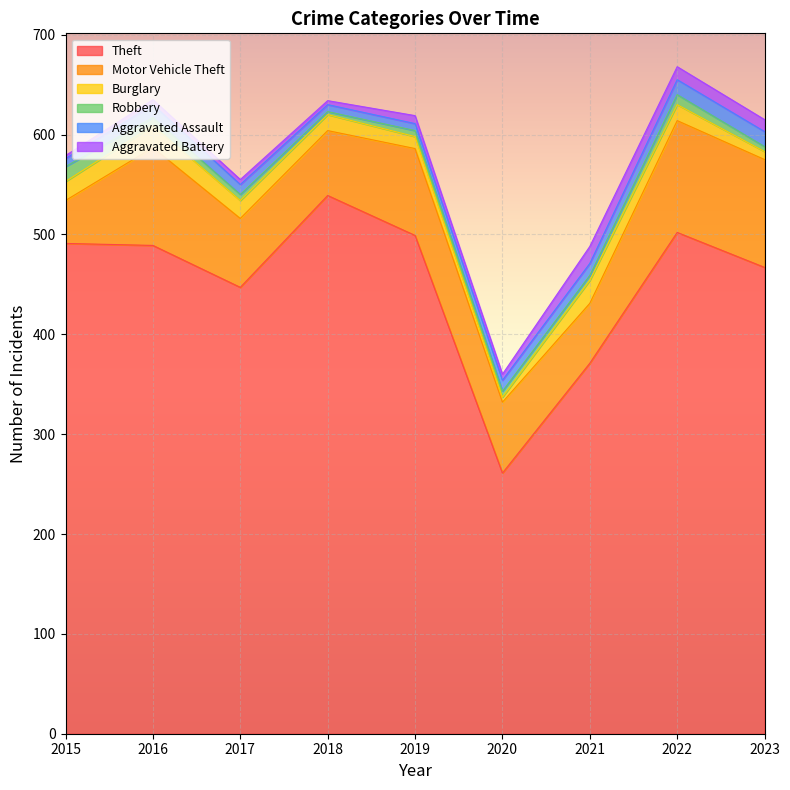

Does the chart display data point markers on the line(s)?

No